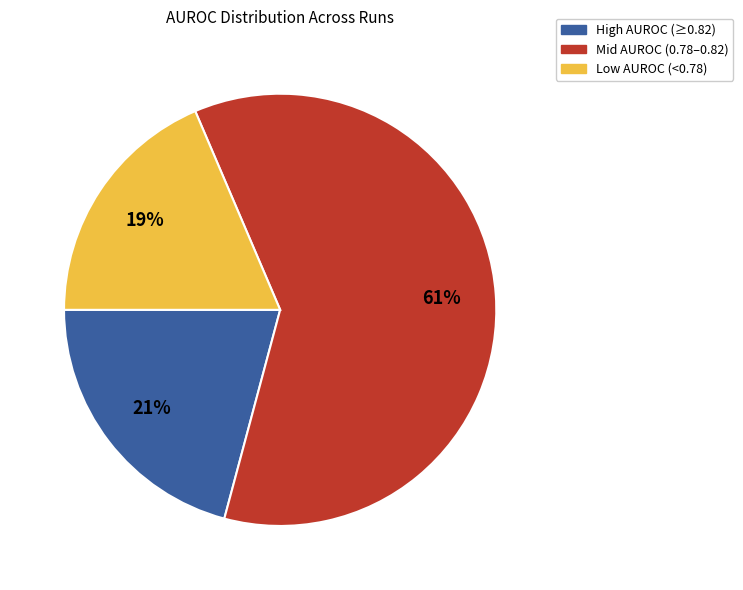

Do High AUROC (≥0.82) and Low AUROC (<0.78) together represent more than half of the pie?

No